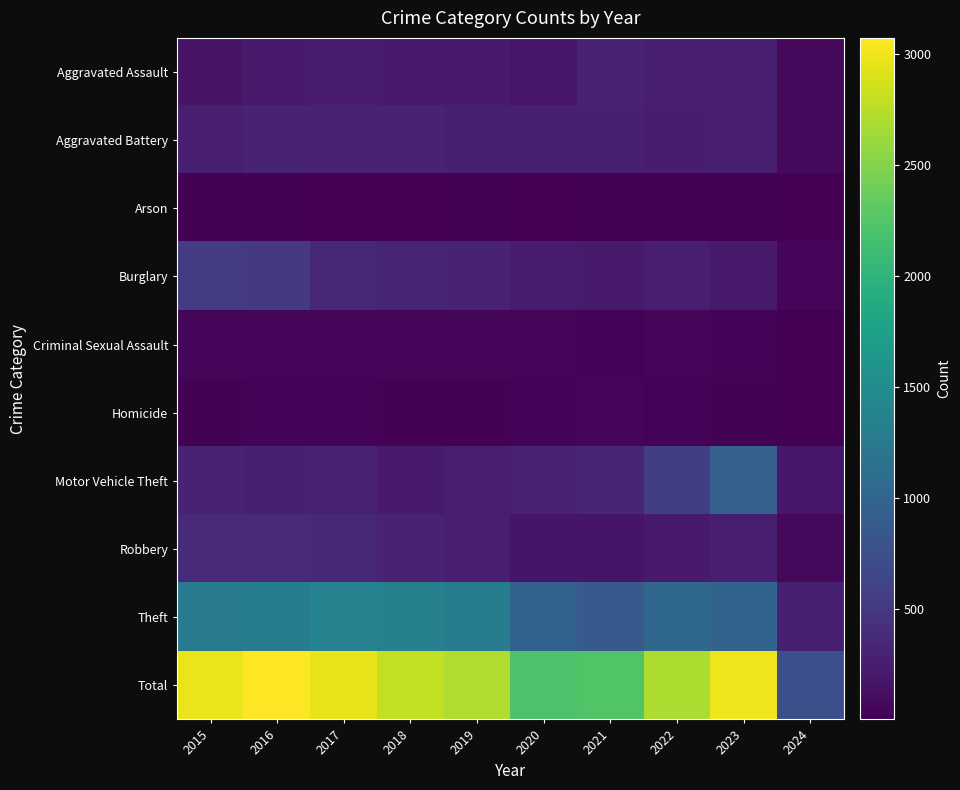

Between 2018 and 2022, which series saw the biggest shift?

Motor Vehicle Theft